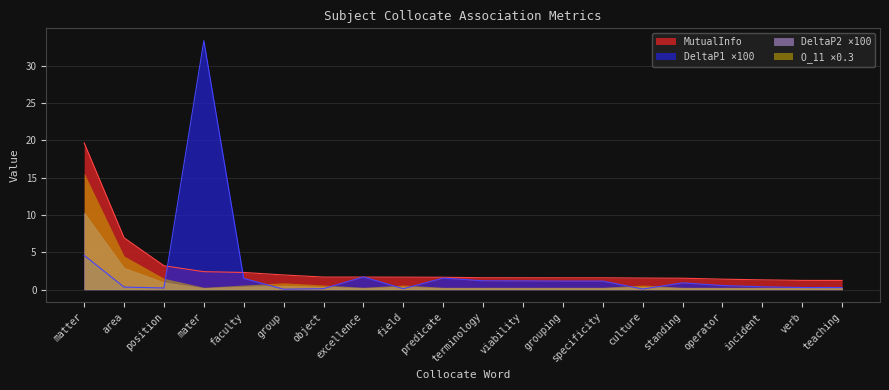

Where is the first local minimum for DeltaP1?

position